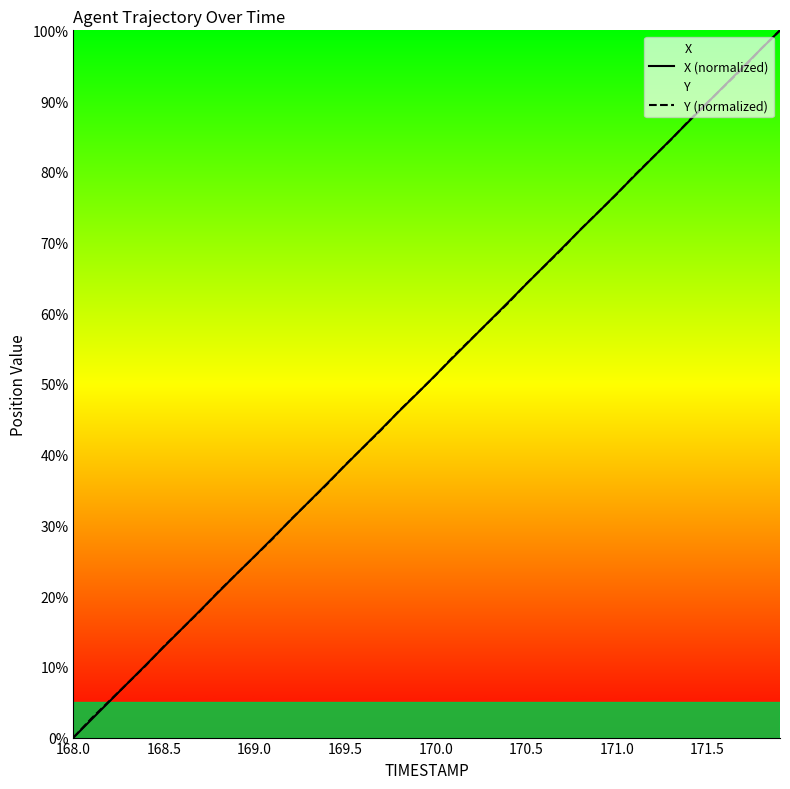

Read the Y (normalized) value at 170.5.

64.2